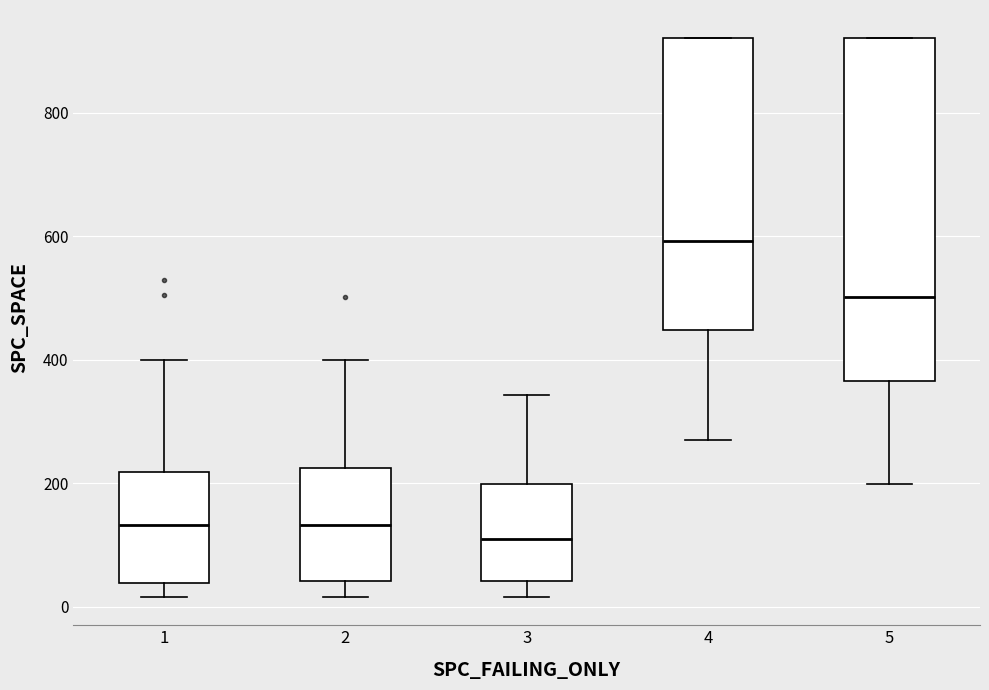

Reading left to right, read every box against the y-axis: the position of its median line, the range the box covers, and the ends of its whiskers. The values are not printed on the chart, so give them approximately, as read against the axis.

1: median 140, box 40 to 220, whiskers 20 to 400
2: median 140, box 40 to 220, whiskers 20 to 400
3: median 100, box 40 to 200, whiskers 20 to 340
4: median 600, box 440 to 920, whiskers 260 to 920
5: median 500, box 360 to 920, whiskers 200 to 920